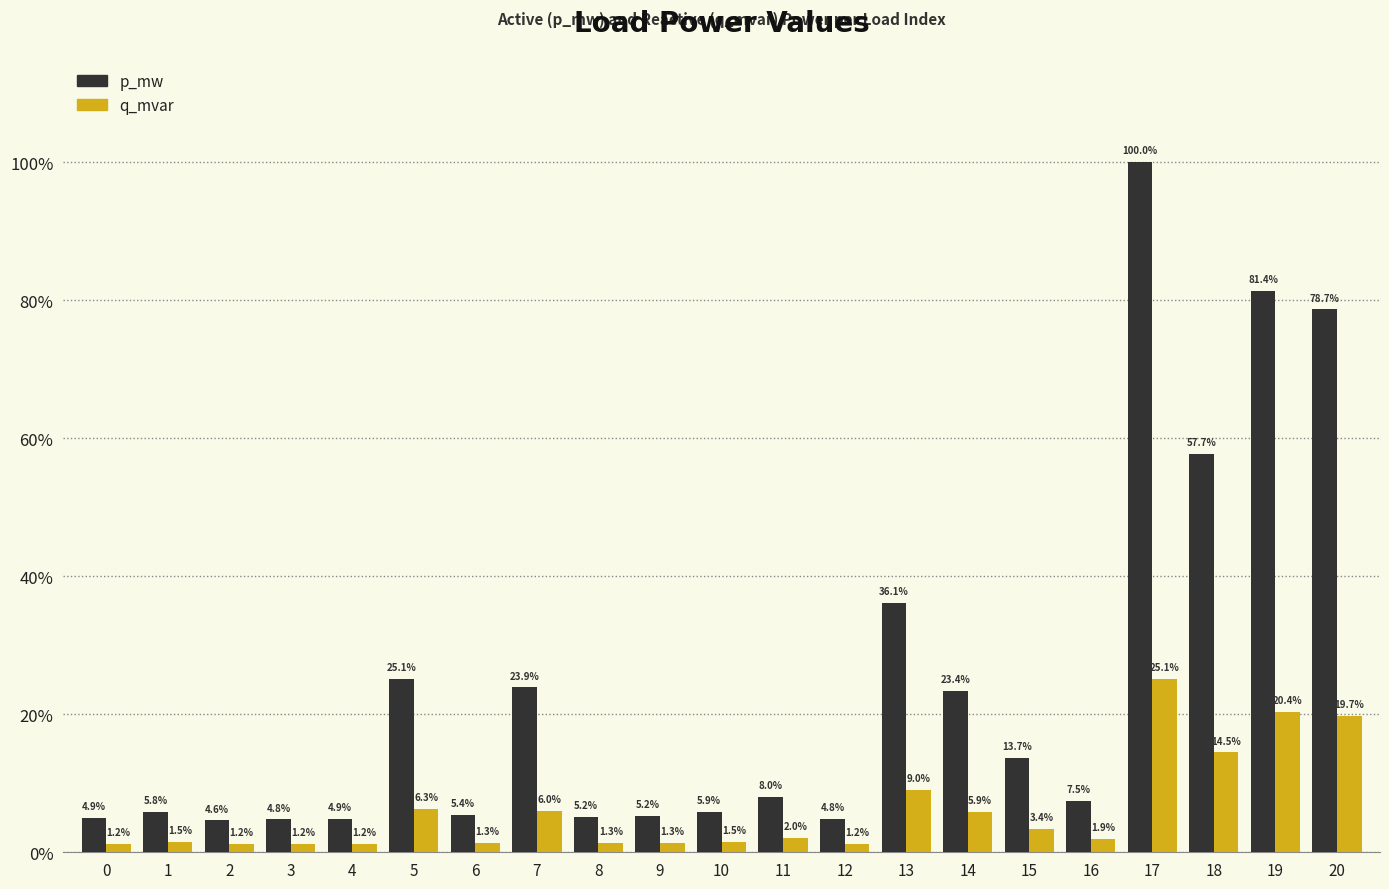

What are all the series names shown in the legend?

p_mw, q_mvar